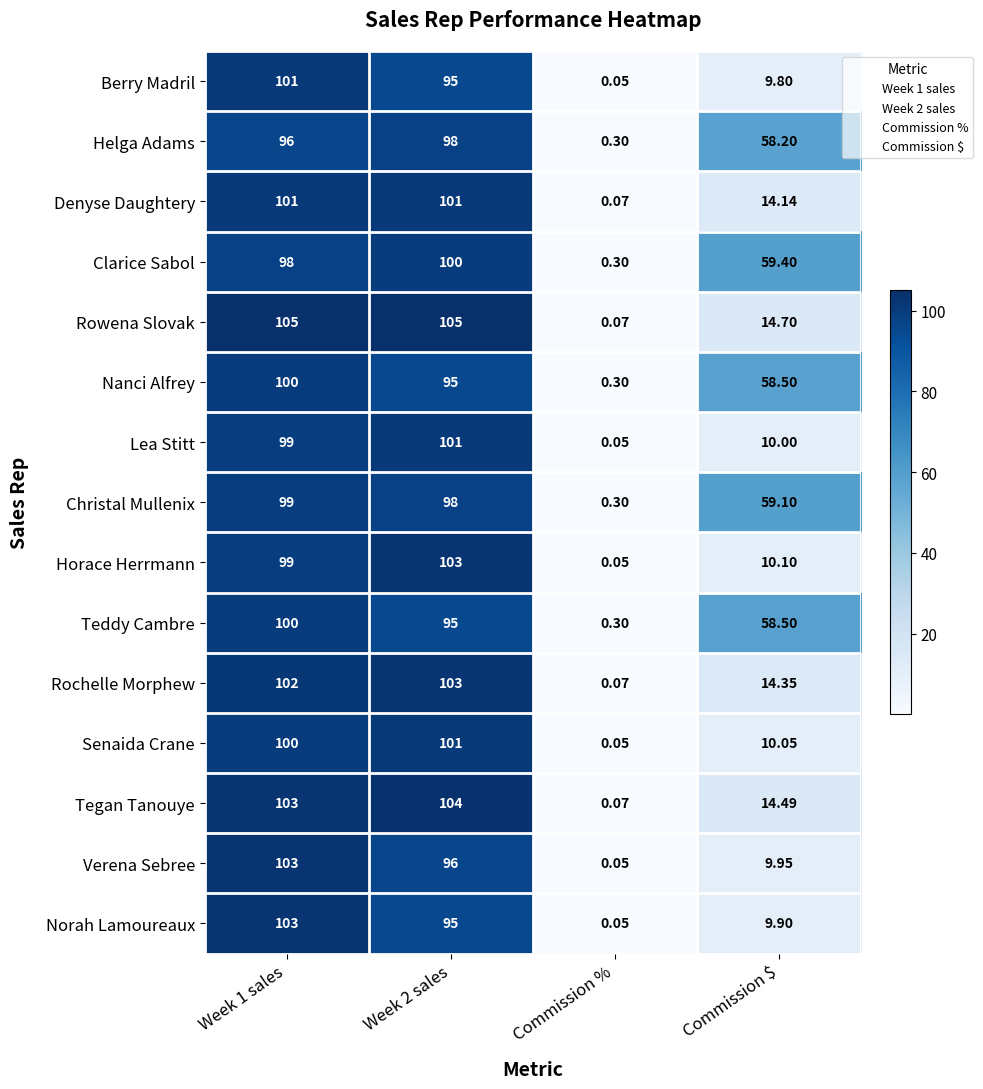

At which label does Teddy Cambre reach its minimum?

Commission %